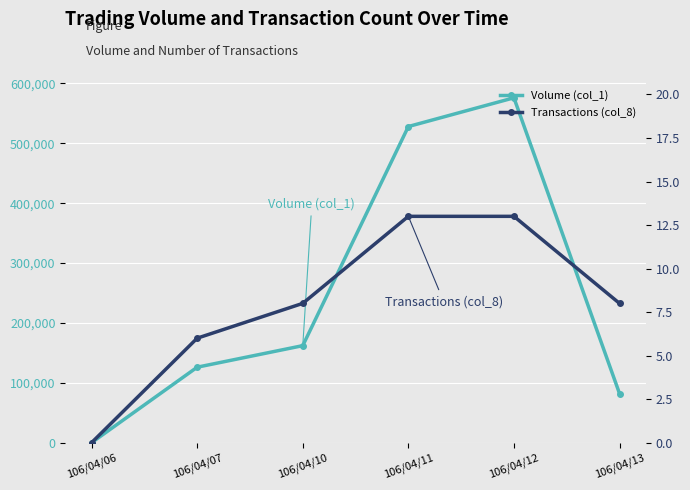

What is the spread (max minus min) of values at 106/04/10?

161992